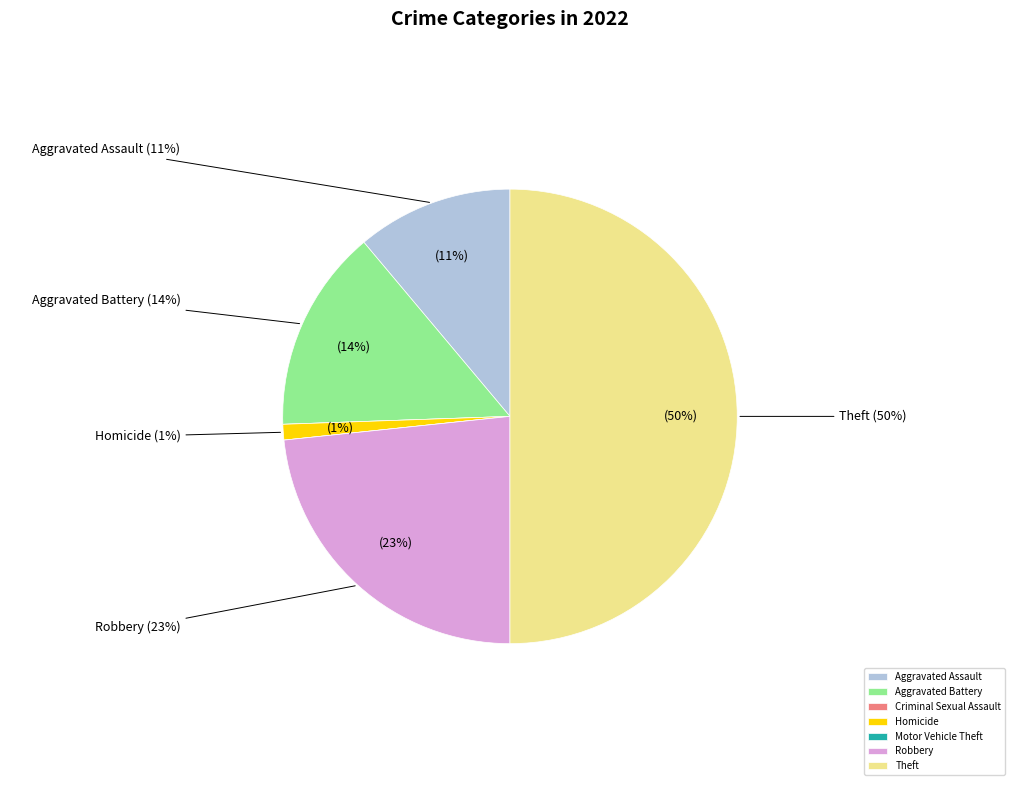

What portion of the pie excludes Motor Vehicle Theft?

100.0%